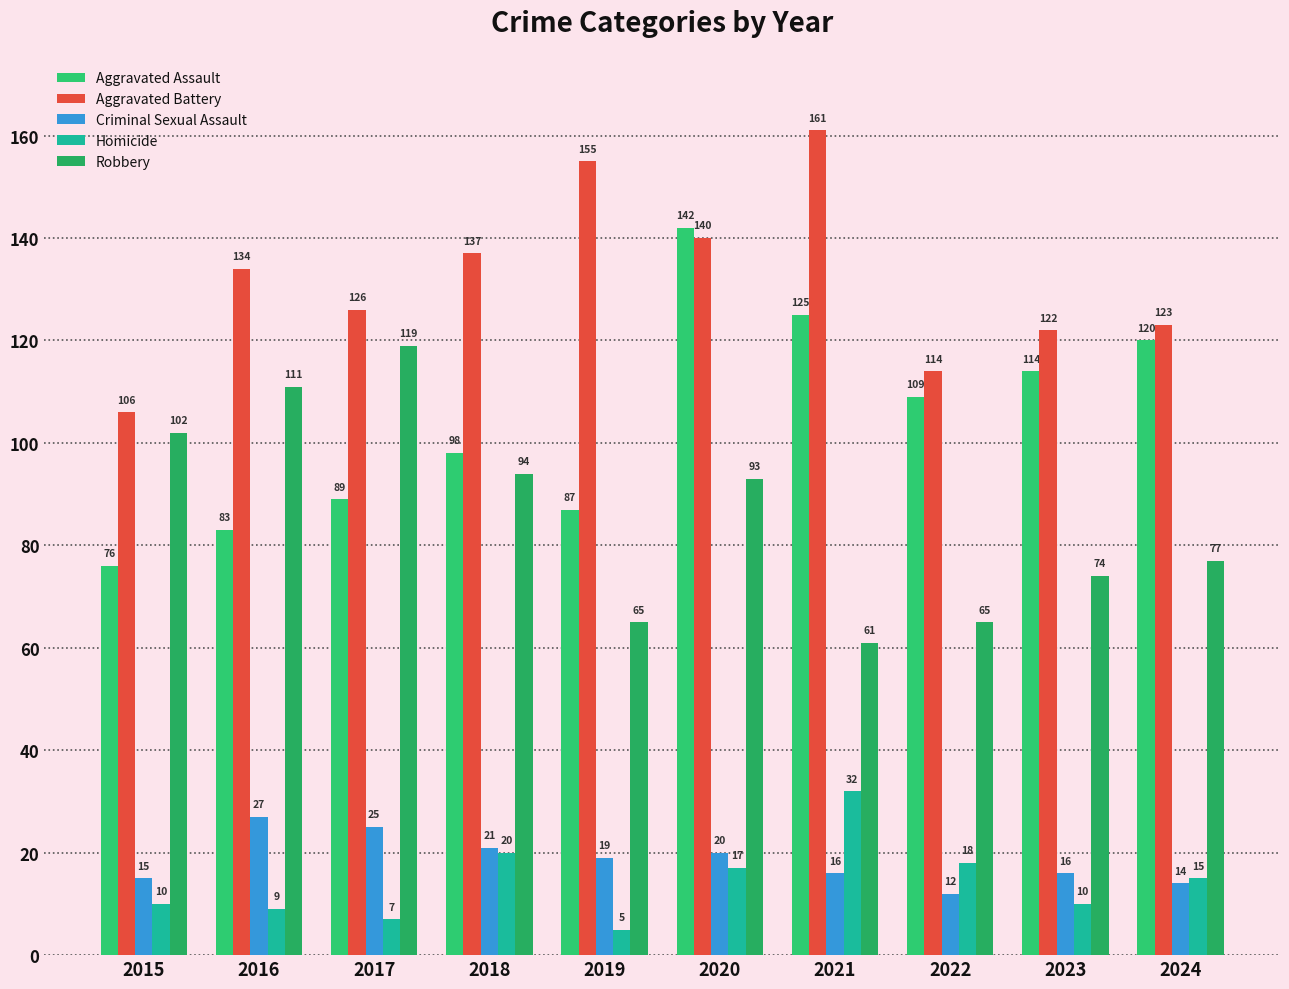

What is the smallest value displayed?

5